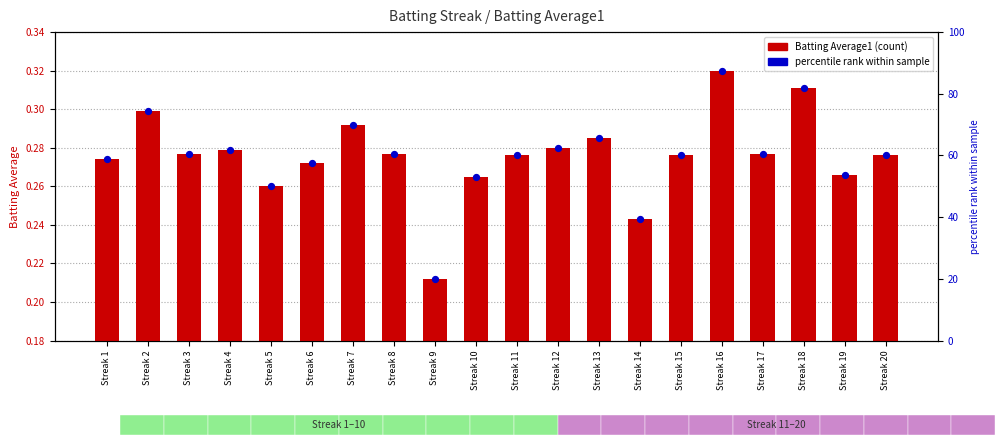

Is the value of Batting Average1 at Streak 8 greater than the value of percentile rank within sample at Streak 17?

No